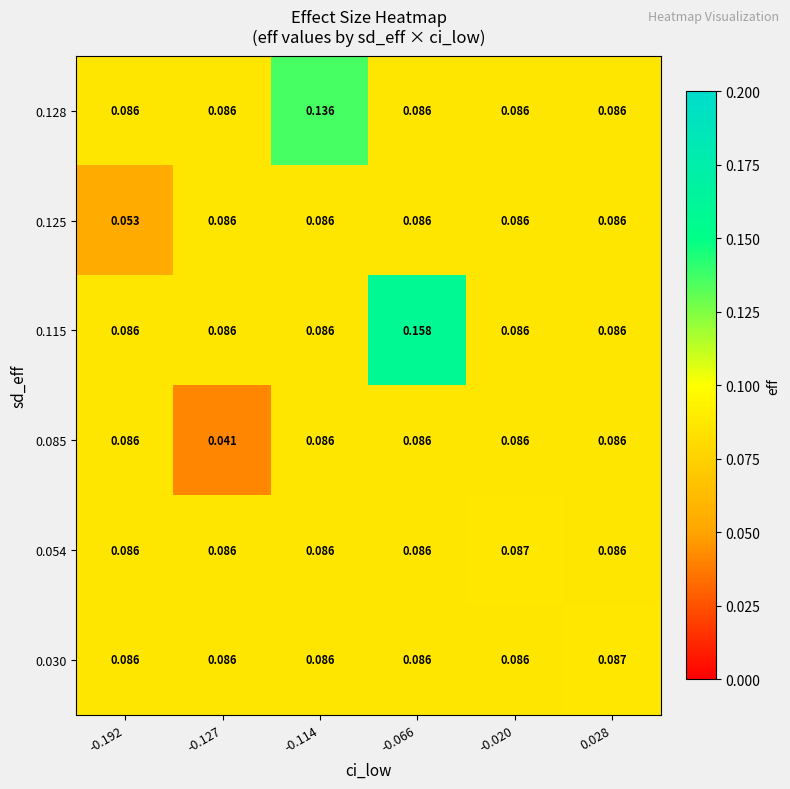

What is the difference between the highest and lowest values at -0.066?

0.1